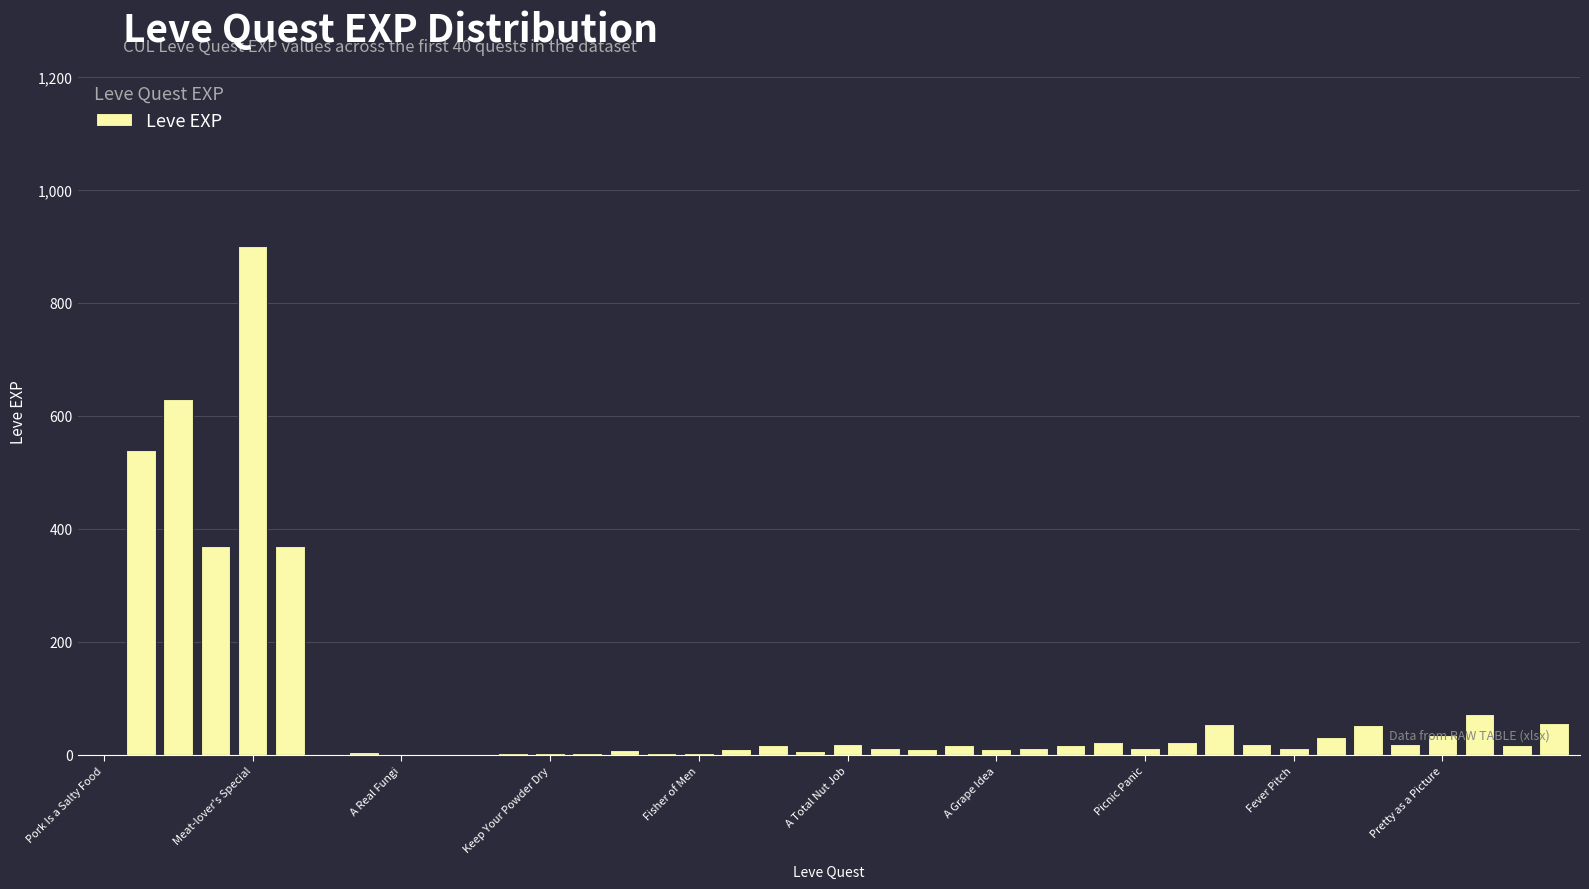

Are the bars horizontal?

No